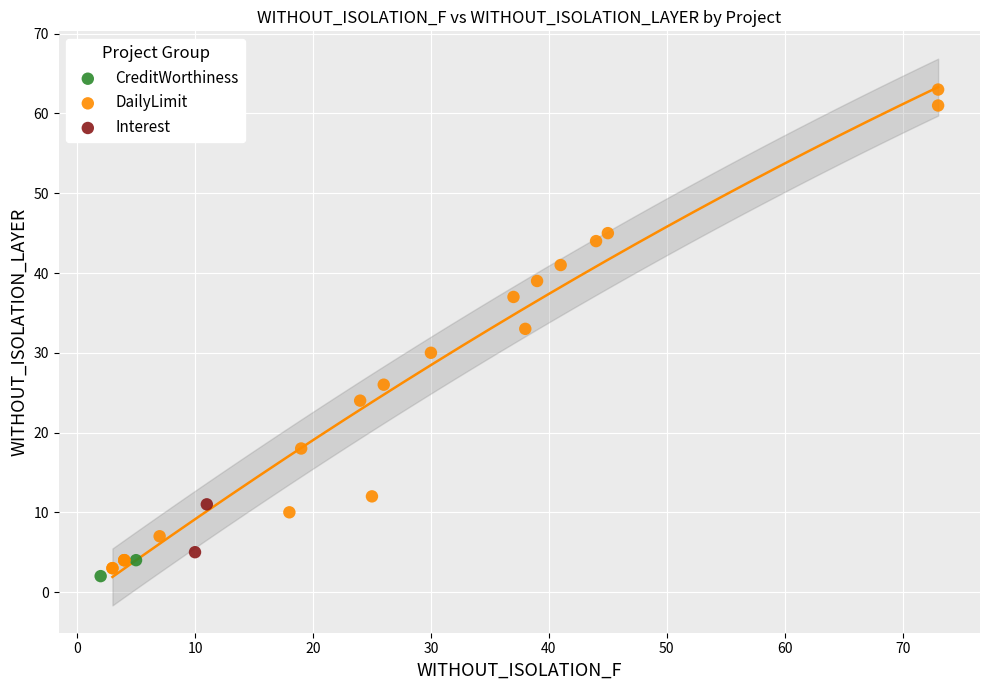

What are all the series names shown in the legend?

CreditWorthiness, DailyLimit, Interest